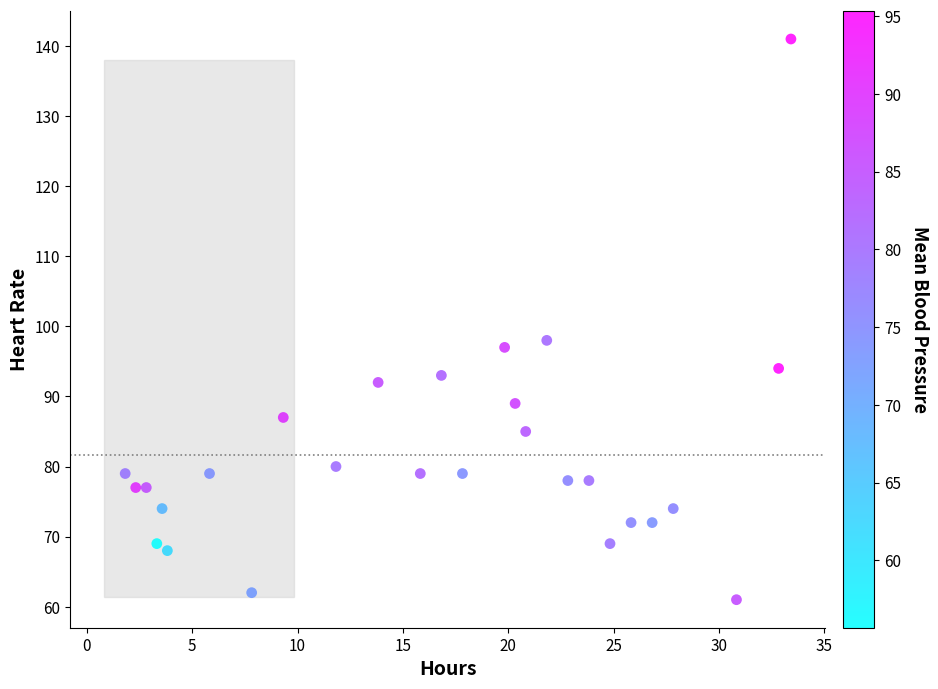

What is the range of Y values (max minus min)?

80